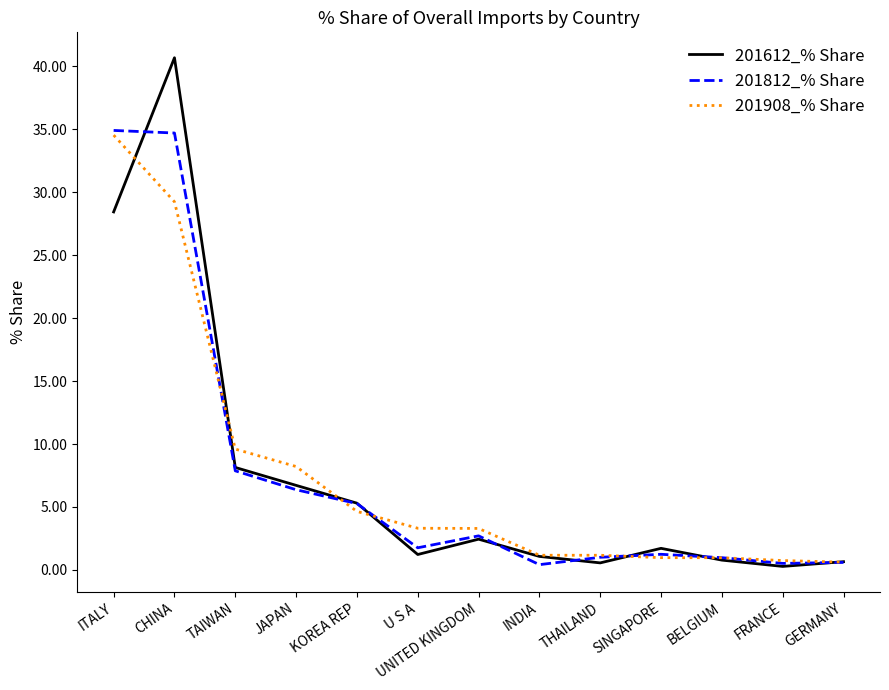

Which series changed the most between KOREA REP and SINGAPORE?

201812_% Share